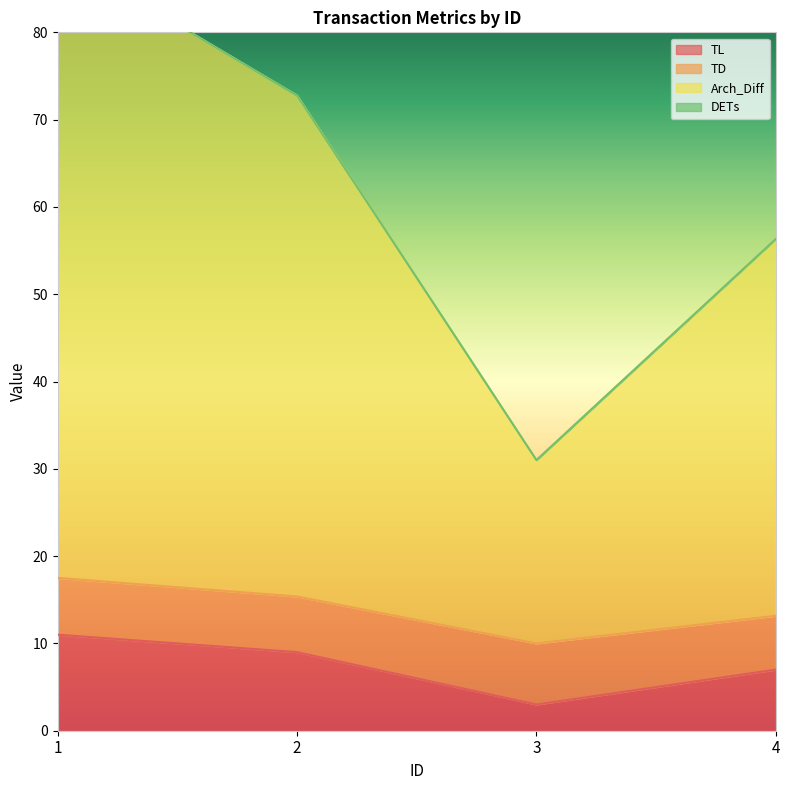

How many interior local valleys does the Arch_Diff series have?

1